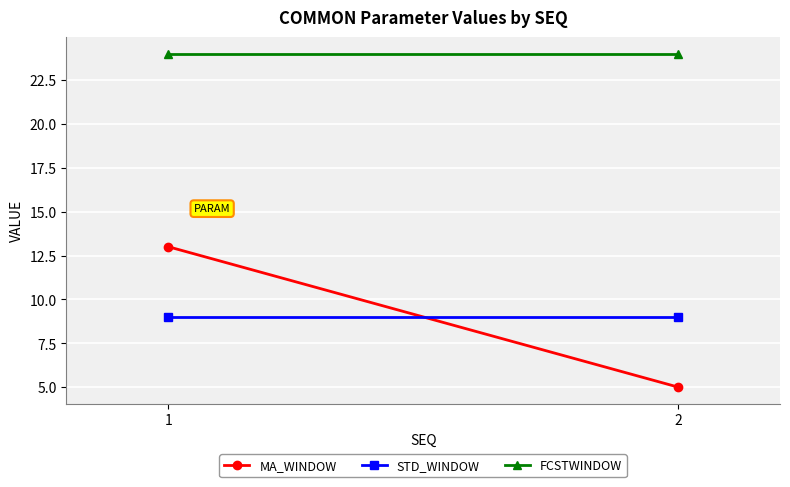

What are all the series names shown in the legend?

MA_WINDOW, STD_WINDOW, FCSTWINDOW